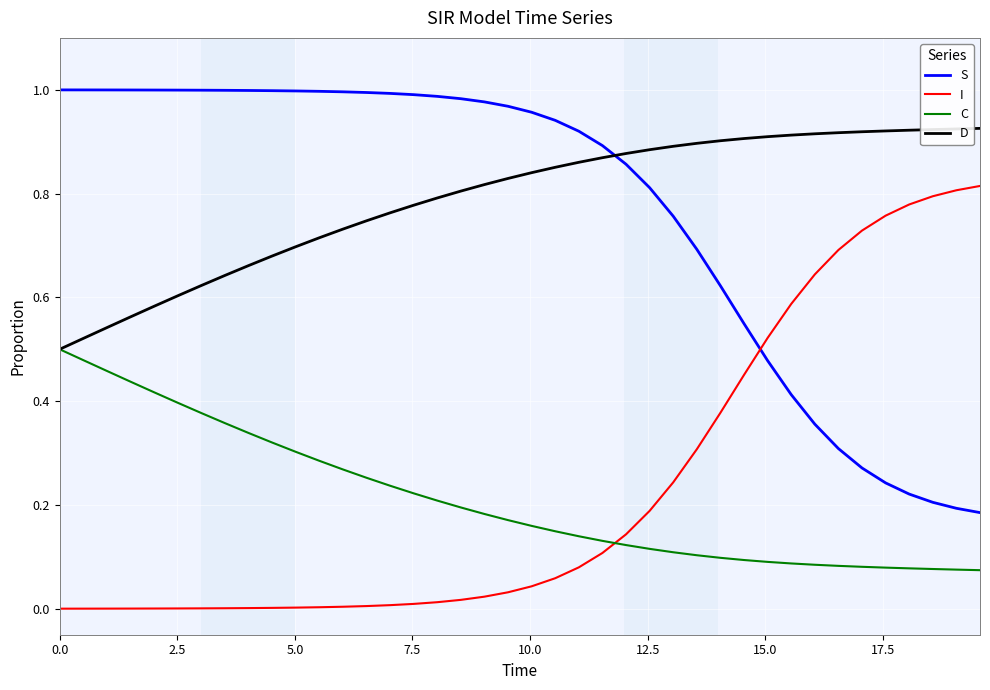

True or false: S and C cross at least once.

False